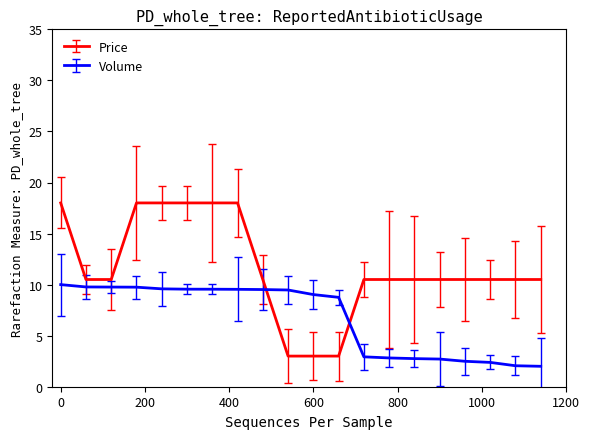

List the series in order of their peak value, lowest first.

Volume, Price